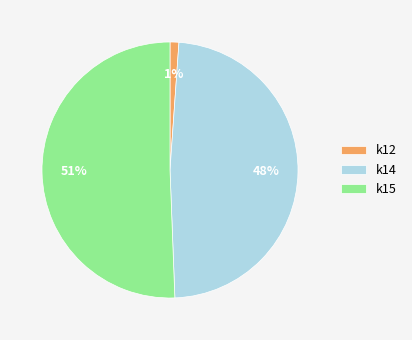

To the nearest percent, what is the average slice percentage?

33%